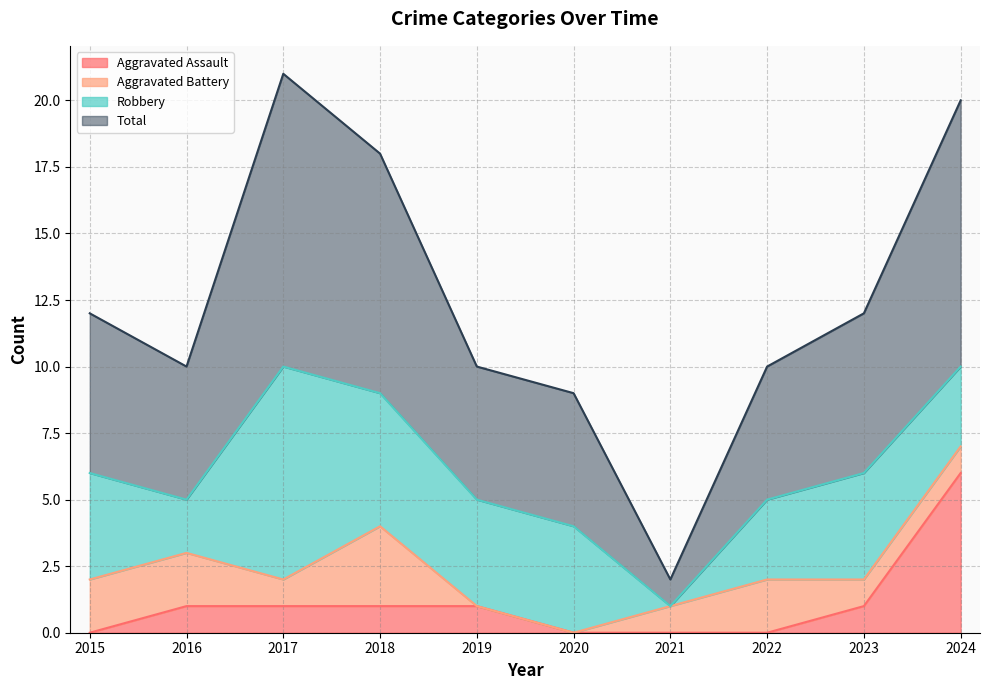

The Aggravated Assault series shows 0 at 2017. True or false?

False